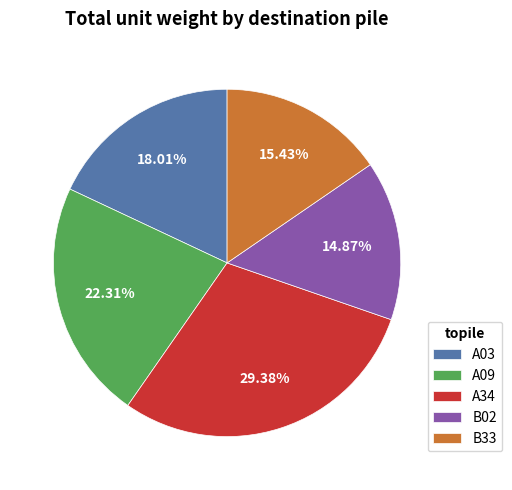

To the nearest percent, what percentage of the pie is B02?

15%